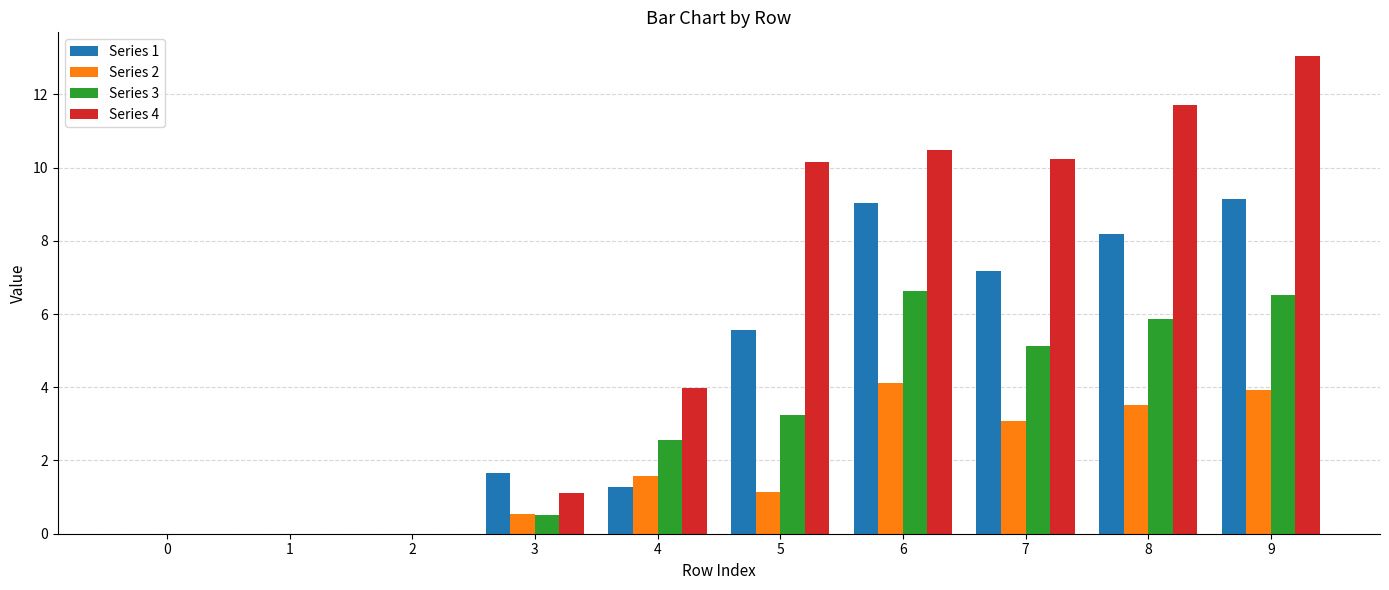

What is the sum of all Series 2 values?

17.9